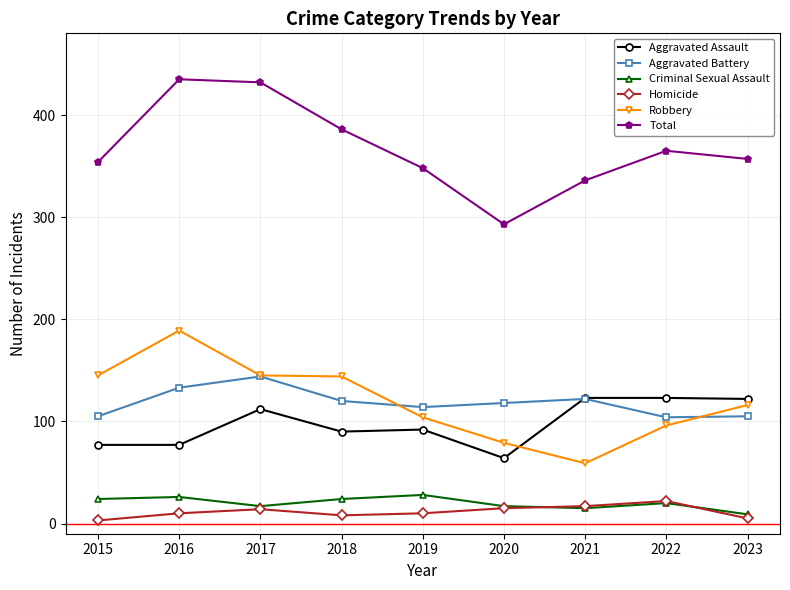

True or false: Criminal Sexual Assault has a value of 17 at 2017.

True